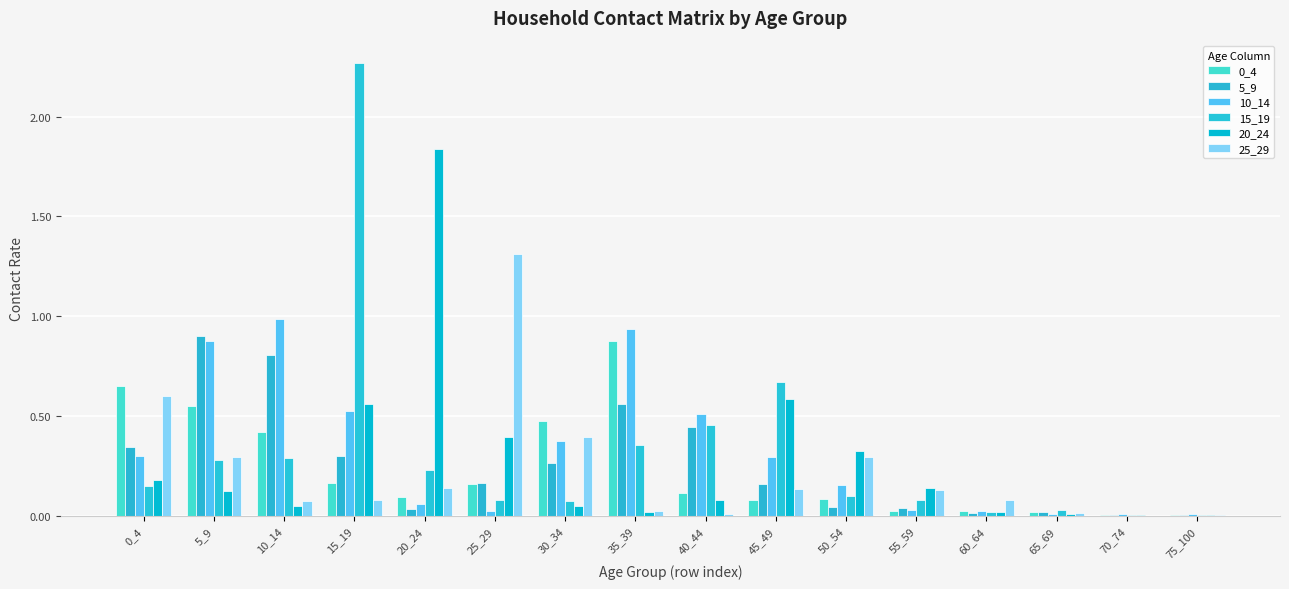

What is the spread (max minus min) of values at 0_4?

0.5